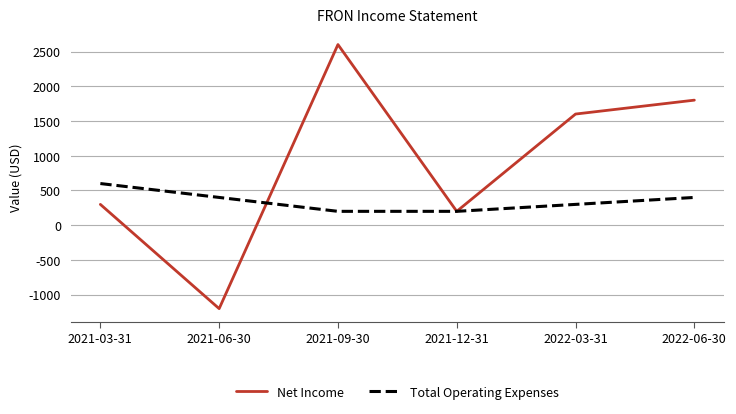

How many values in Net Income are below zero?

1